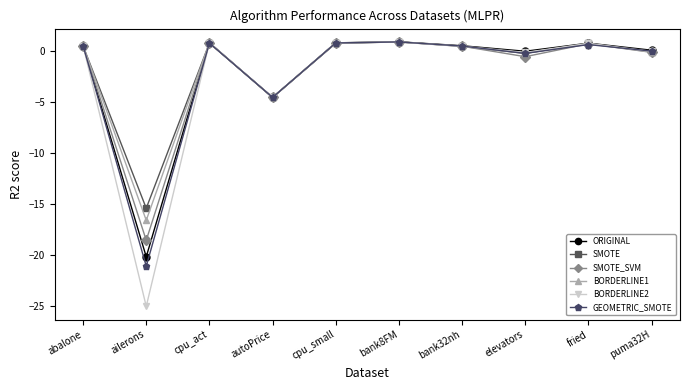

What position from the right is autoPrice?

7